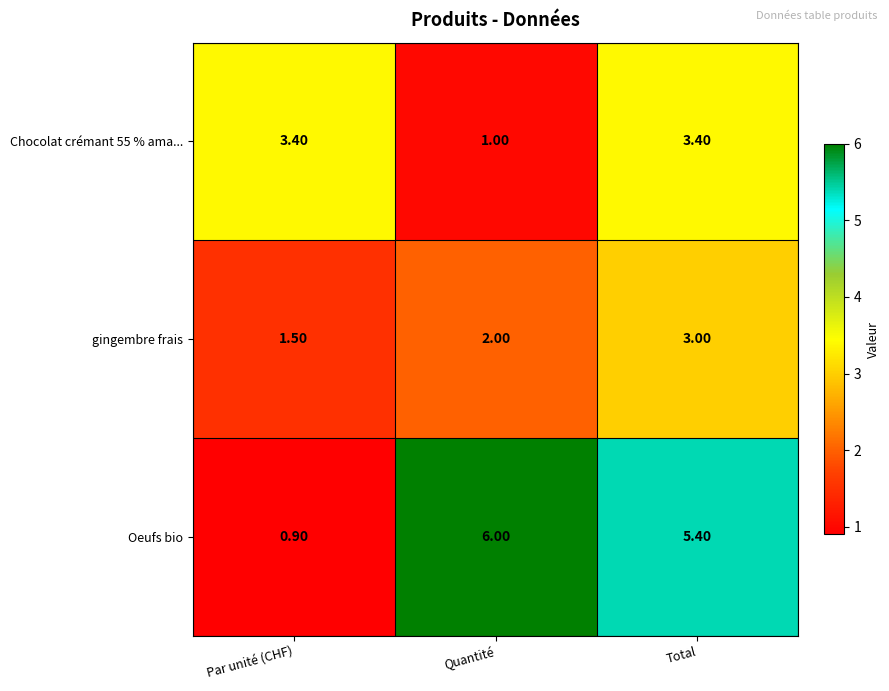

What is the spread (max minus min) of values at Par unité (CHF)?

2.5